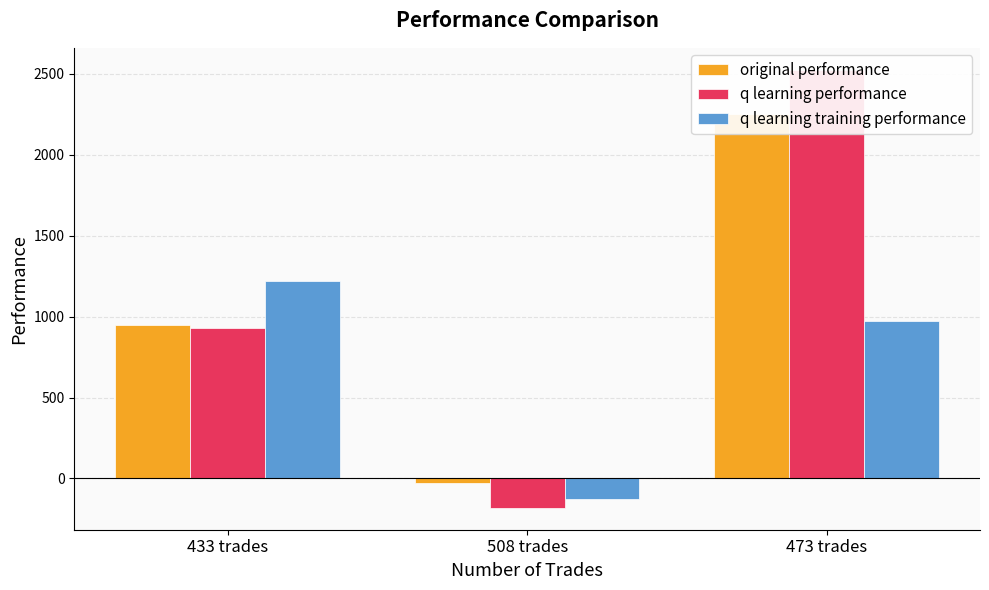

What is the value of the q learning performance bar at the 1st from the left?

926.8